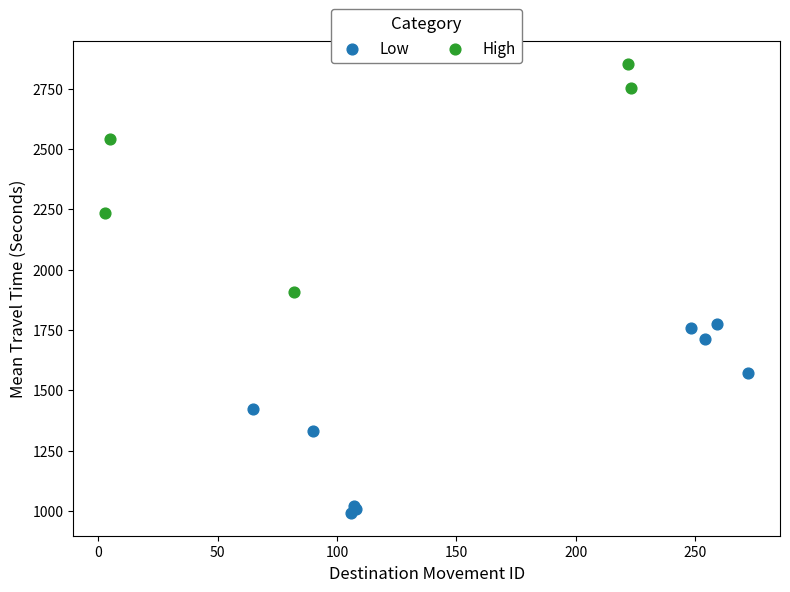

Which series has the largest Y range (max minus min)?

High